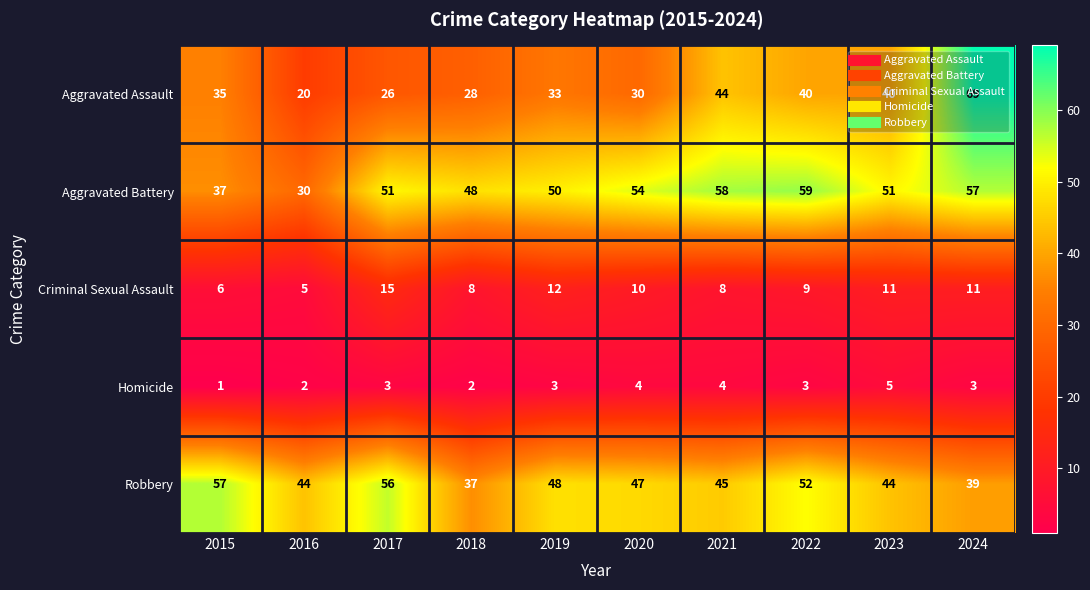

What is the difference between the Criminal Sexual Assault values at 2017 and 2015?

9